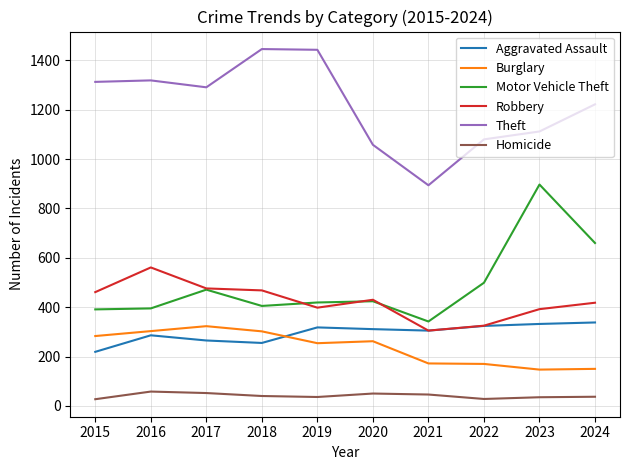

How many lines are shown in the chart?

6